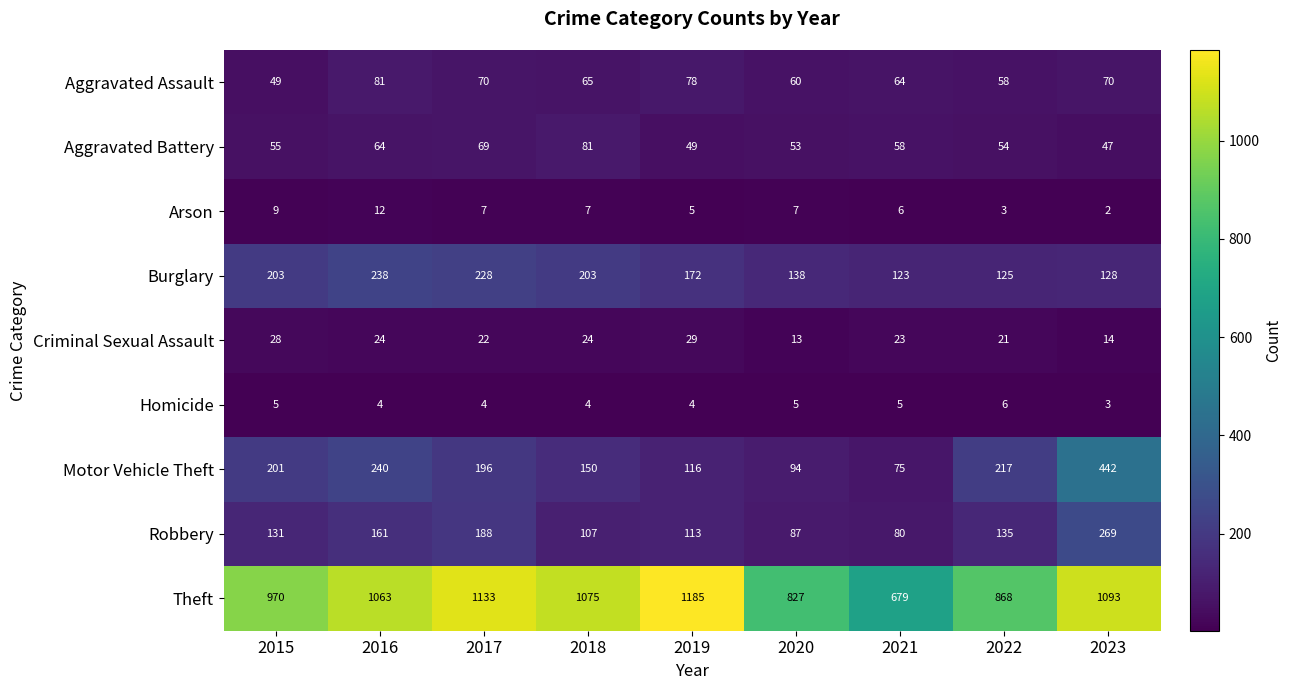

At how many categories does at least one series exceed 755?

8